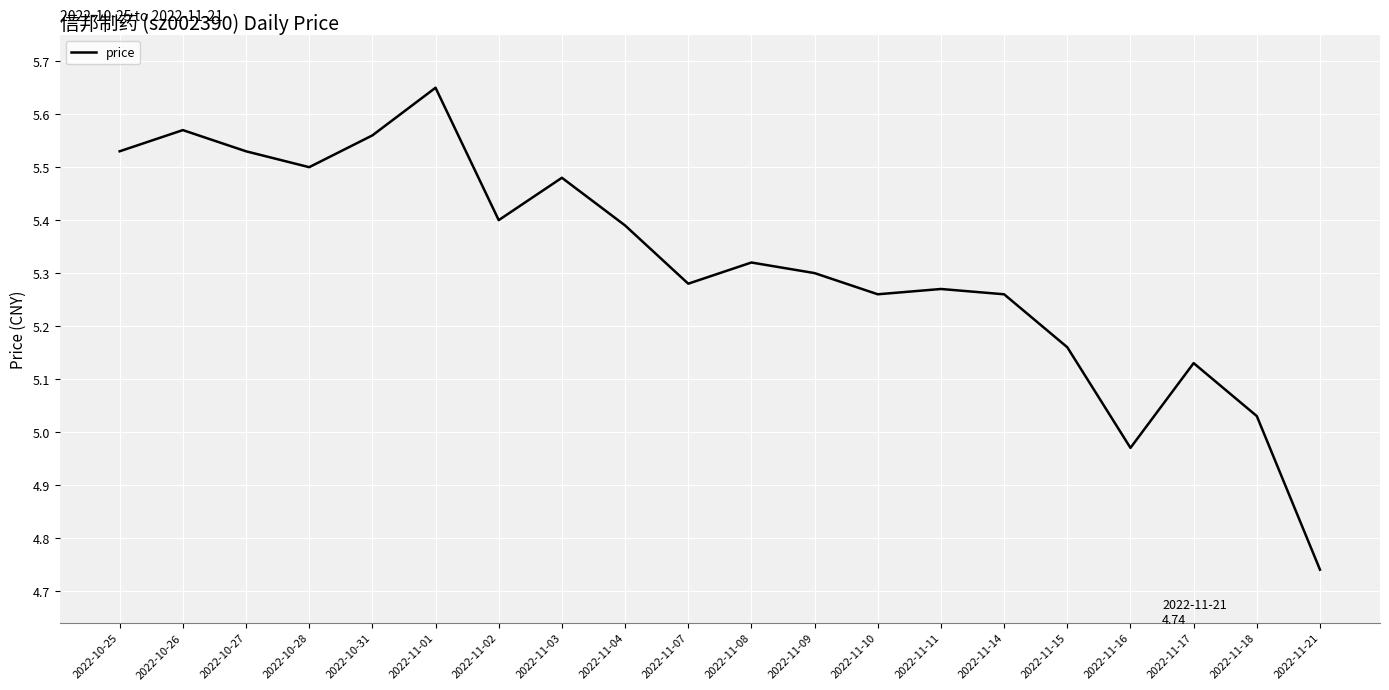

What position from the right is 2022-11-15?

5